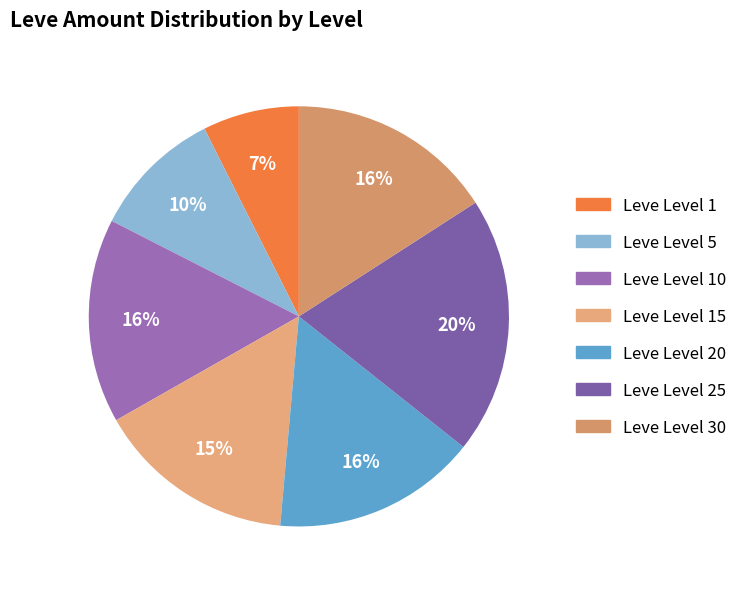

Count the number of slices in the pie.

7